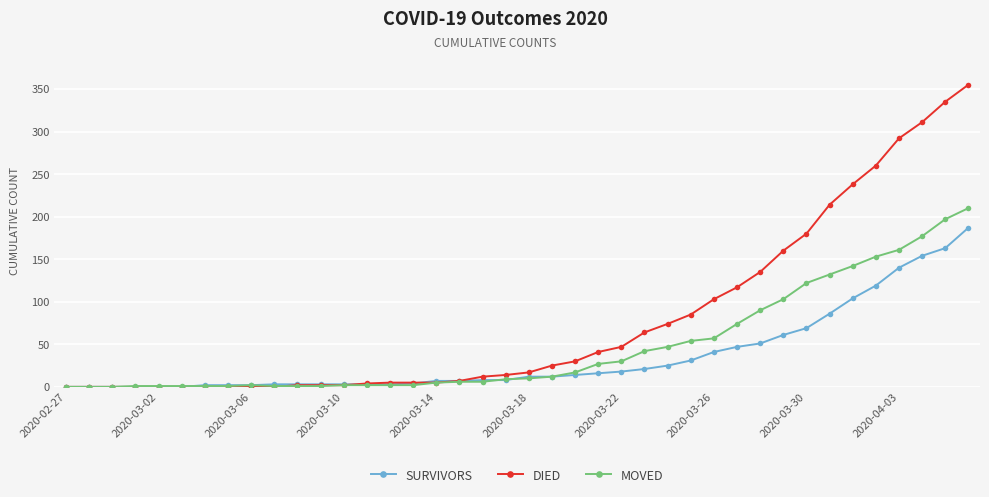

How many lines are shown in the chart?

3